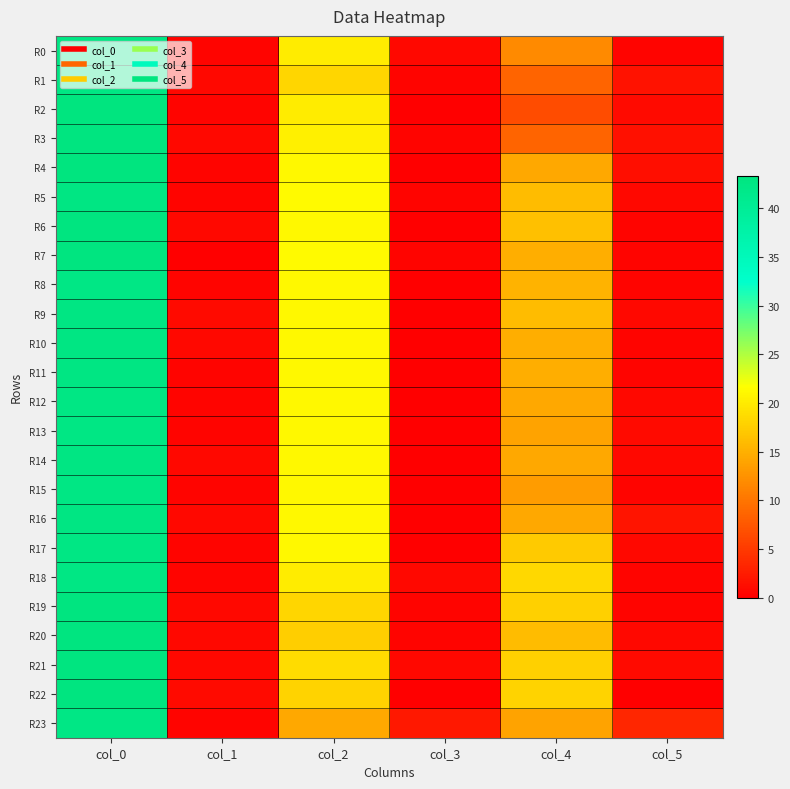

Between col_5 and col_0, which is larger?

col_0